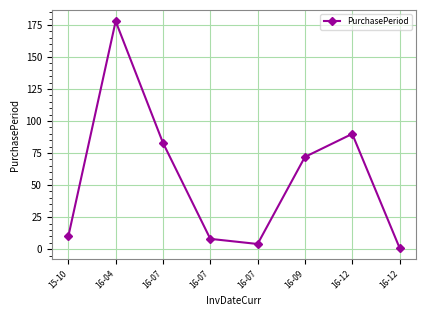

How many values are below 72?

4